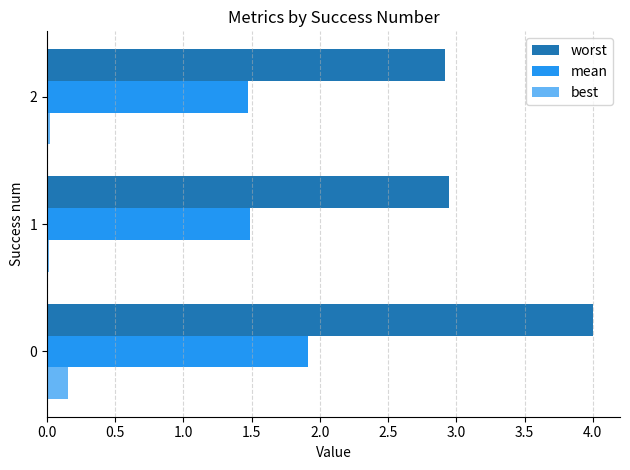

Which series has the largest total across all categories?

worst